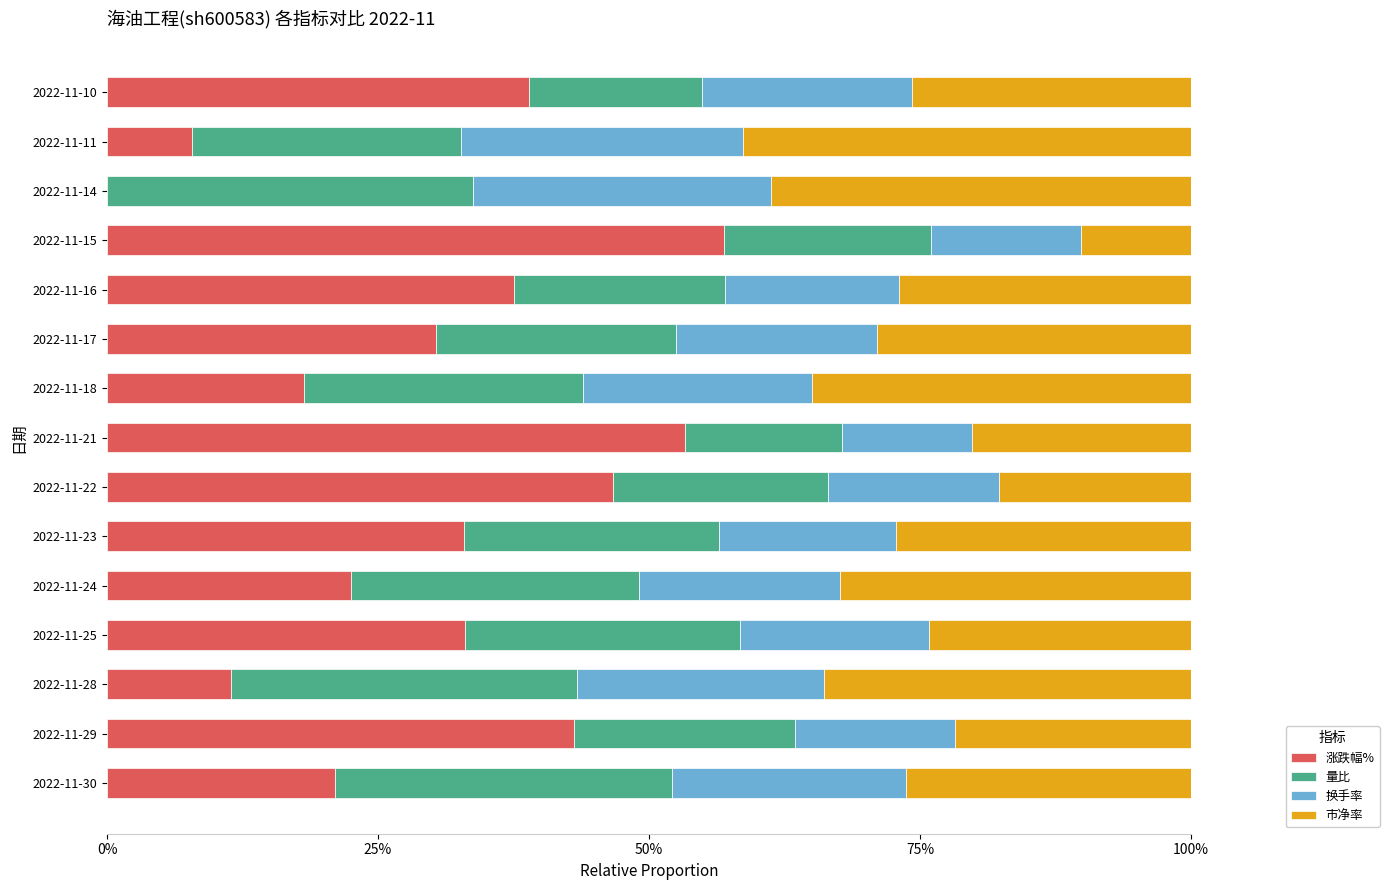

What are all the series names shown in the legend?

涨跌幅%, 量比, 换手率, 市净率